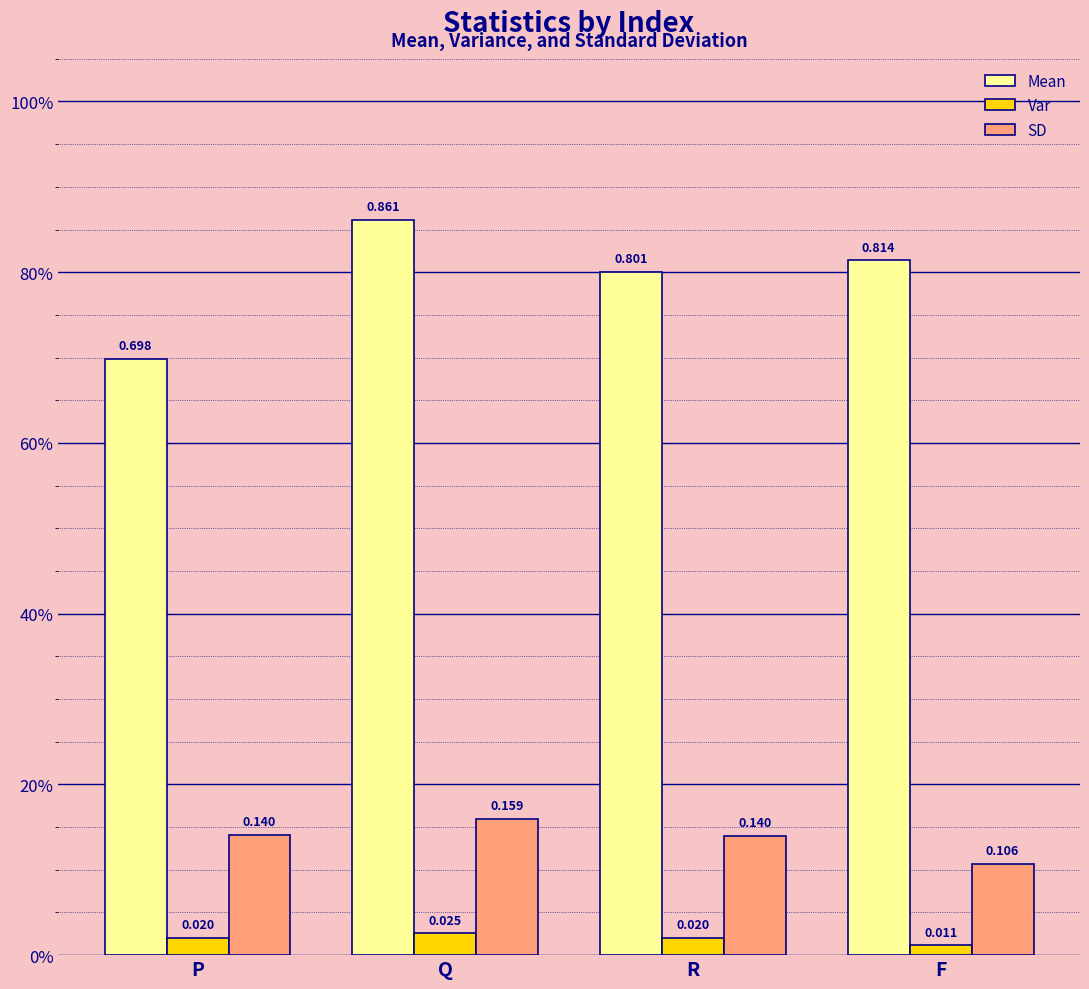

Where is SD nearest to the value 0?

F